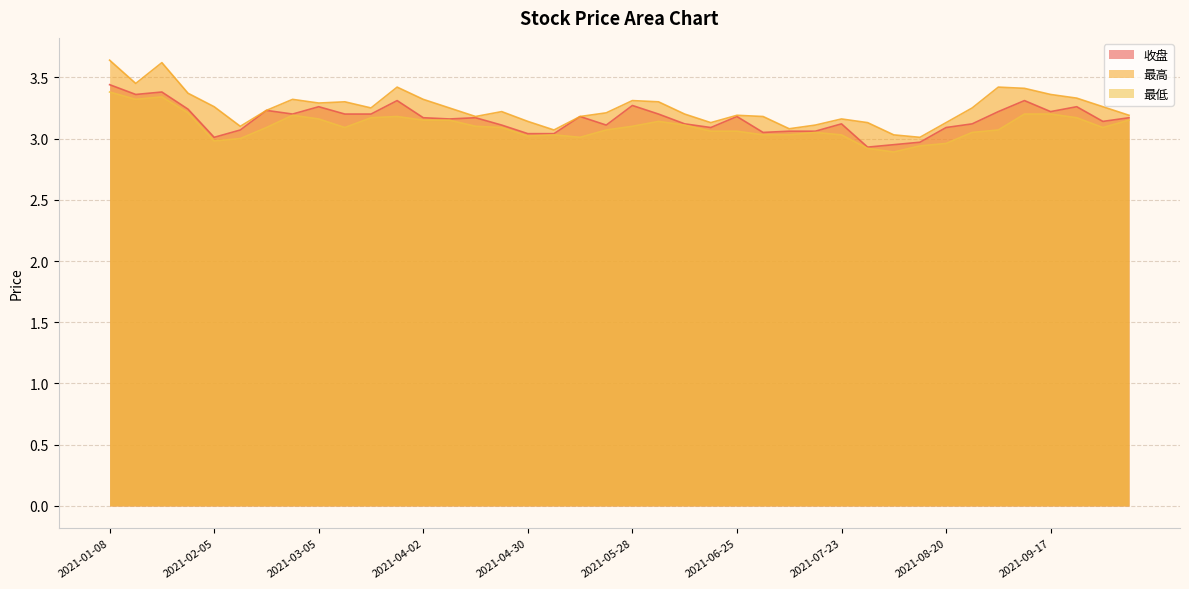

Reading left to right, list all the values displayed in this chart.

收盘: 3.4	3.4	3.4	3.2	3.0	3.1	3.2	3.2	3.3	3.2	3.2	3.3	3.2	3.2	3.2	3.1	3.0	3.0	3.2	3.1	3.3	3.2	3.1	3.1	3.2	3.0	3.1	3.1	3.1	2.9	3.0	3.0	3.1	3.1	3.2	3.3	3.2	3.3	3.1	3.2
最高: 3.6	3.5	3.6	3.4	3.3	3.1	3.2	3.3	3.3	3.3	3.2	3.4	3.3	3.2	3.2	3.2	3.1	3.1	3.2	3.2	3.3	3.3	3.2	3.1	3.2	3.2	3.1	3.1	3.2	3.1	3.0	3.0	3.1	3.2	3.4	3.4	3.4	3.3	3.3	3.2
最低: 3.4	3.3	3.3	3.2	3.0	3.0	3.1	3.2	3.2	3.1	3.2	3.2	3.1	3.1	3.1	3.1	3.0	3.0	3.0	3.1	3.1	3.1	3.1	3.1	3.1	3.0	3.0	3.0	3.0	2.9	2.9	2.9	3.0	3.0	3.1	3.2	3.2	3.2	3.1	3.1